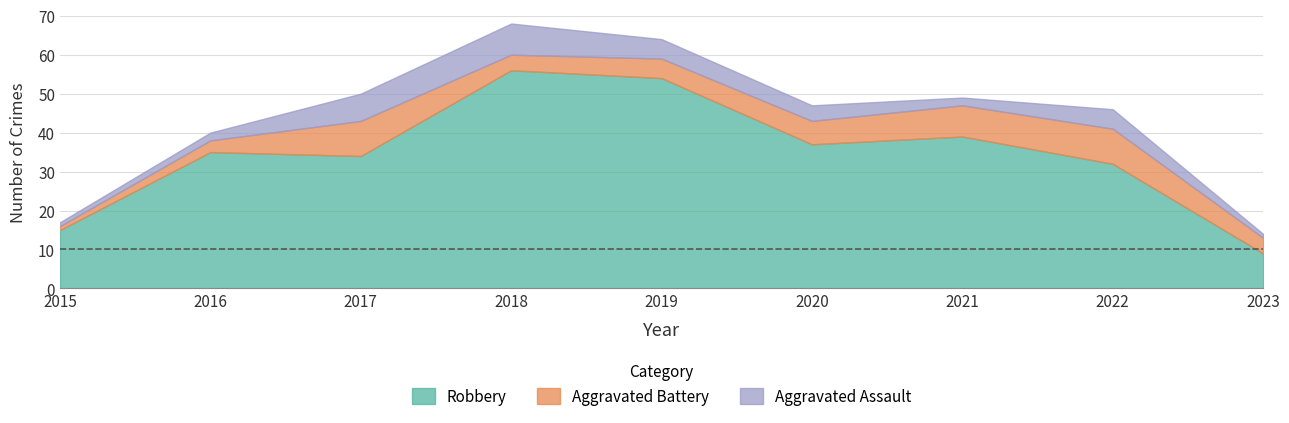

Between 2015 and 2017, which series saw the biggest shift?

Robbery